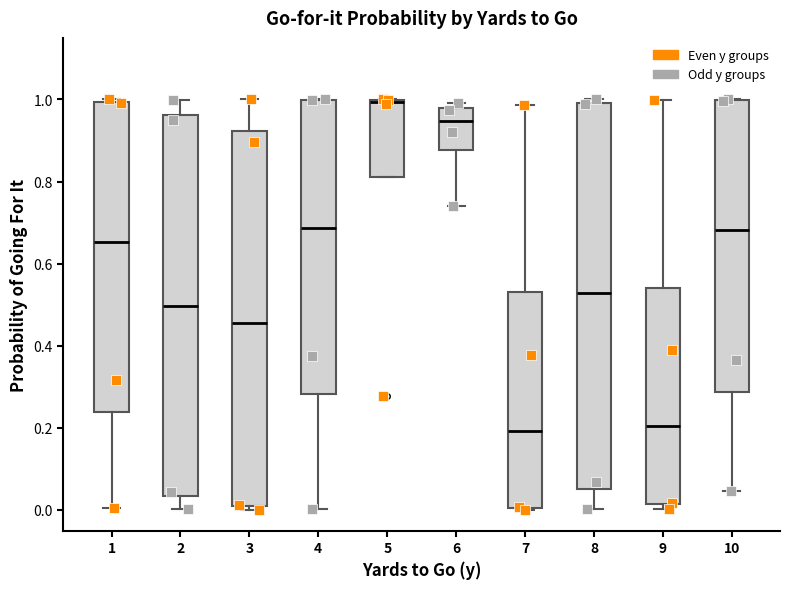

Which box's median line is the highest?

5